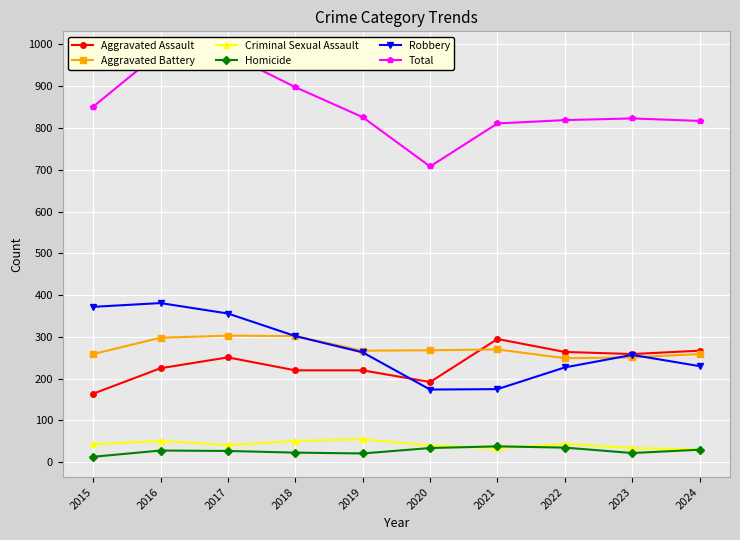

Rank the series at 2021 from lowest to highest value.

Criminal Sexual Assault, Homicide, Robbery, Aggravated Battery, Aggravated Assault, Total